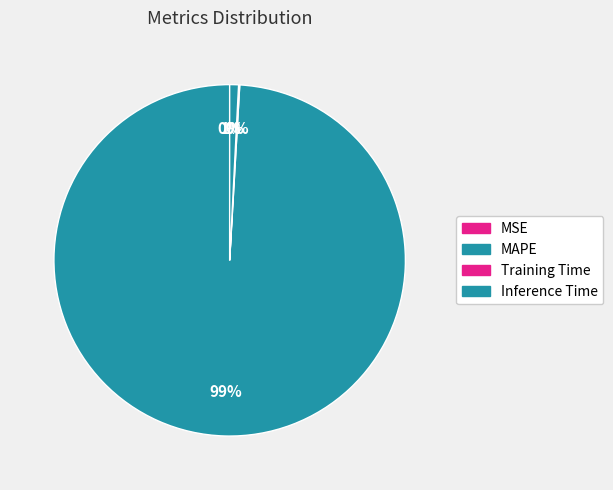

True or false: MSE accounts for 1% of the total.

False